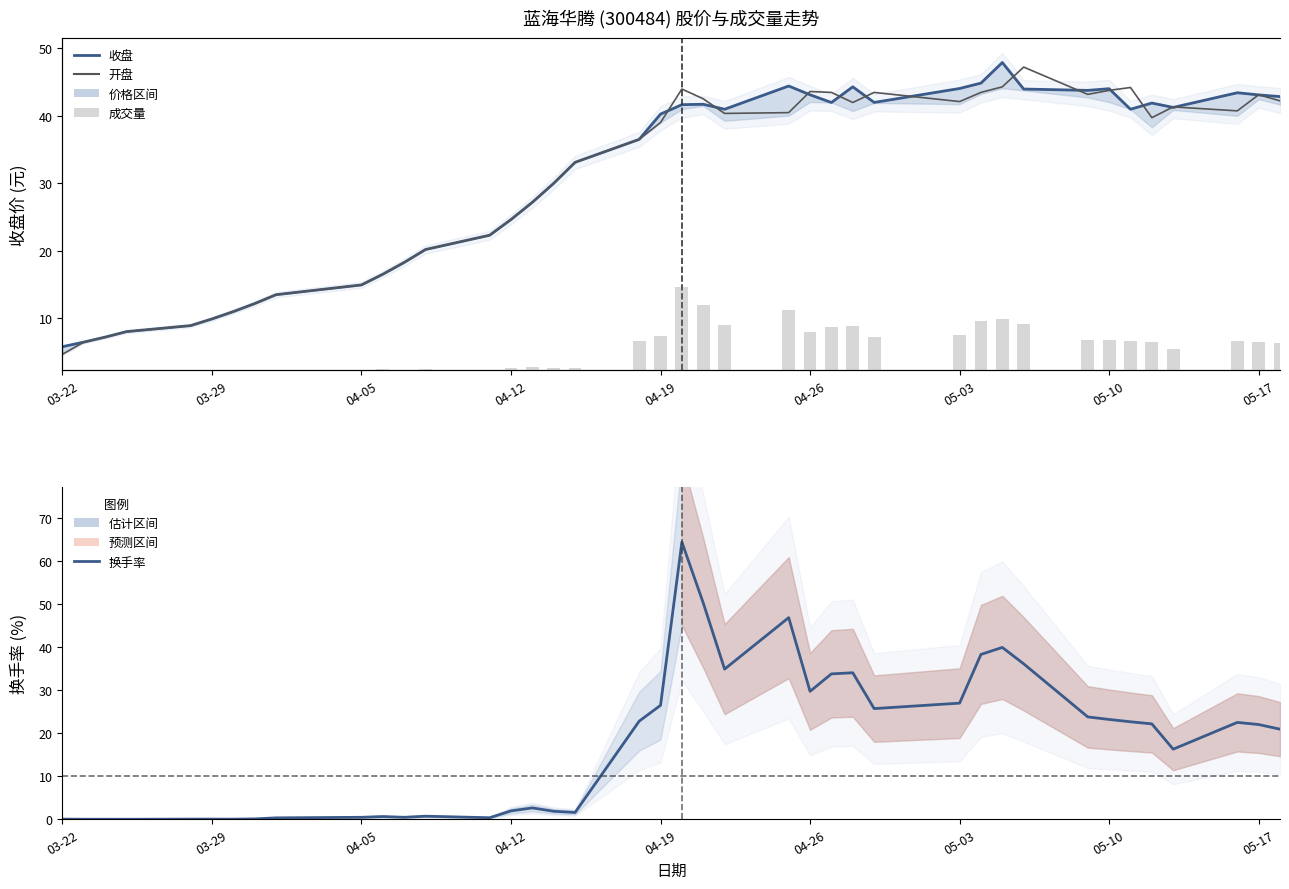

What is the difference between the second highest and second lowest values in the 换手率 series?

50.3